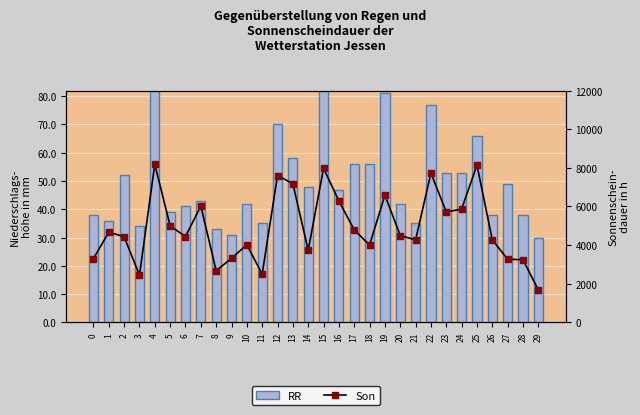

At which label is RR closest to 56?

17